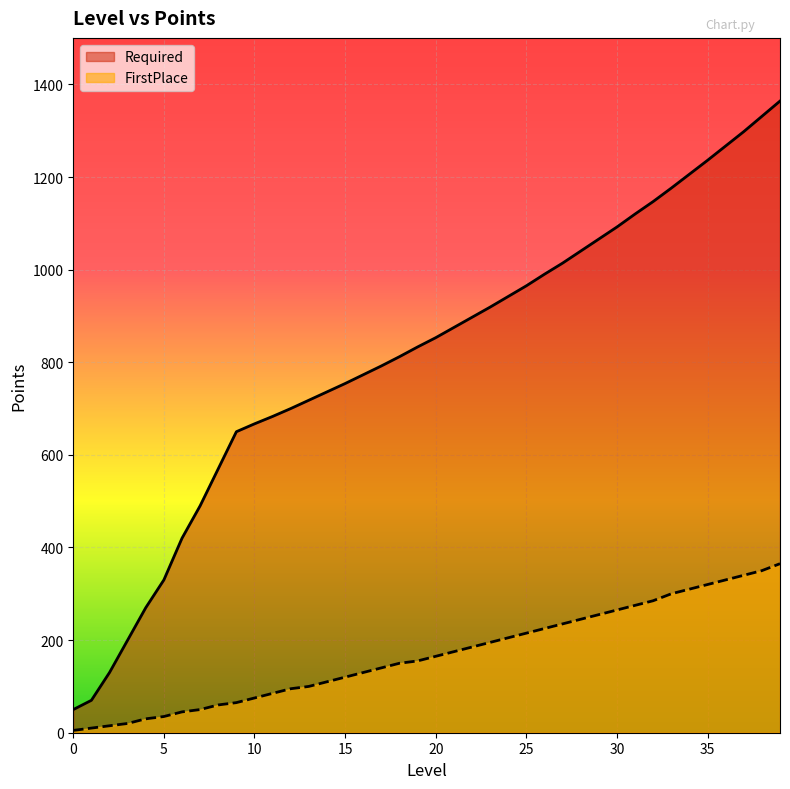

True or false: Required and FirstPlace cross at least once.

False